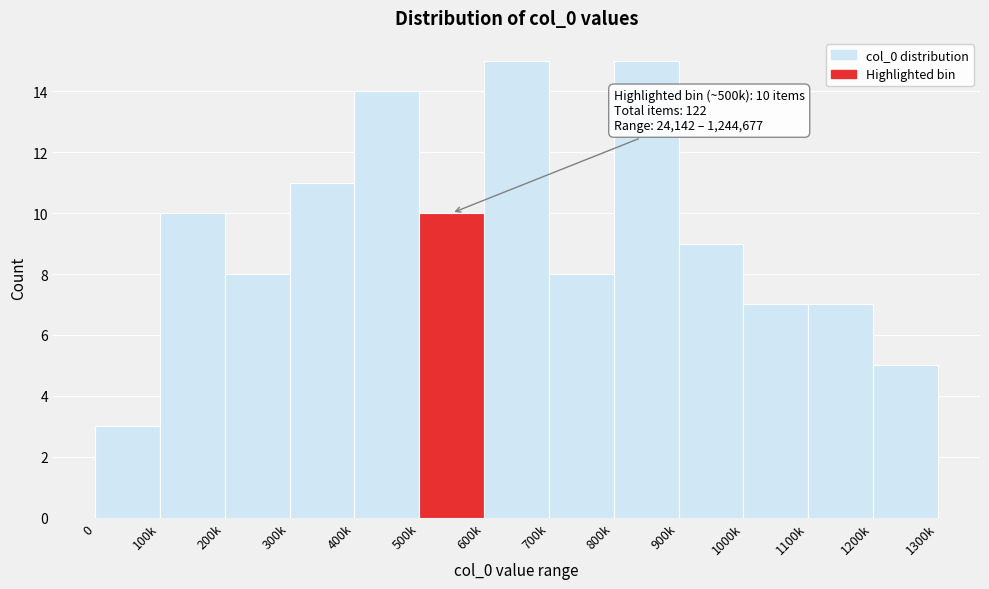

Reading left to right, list all the values displayed in this chart.

3	10	8	11	14	10	15	8	15	9	7	7	5